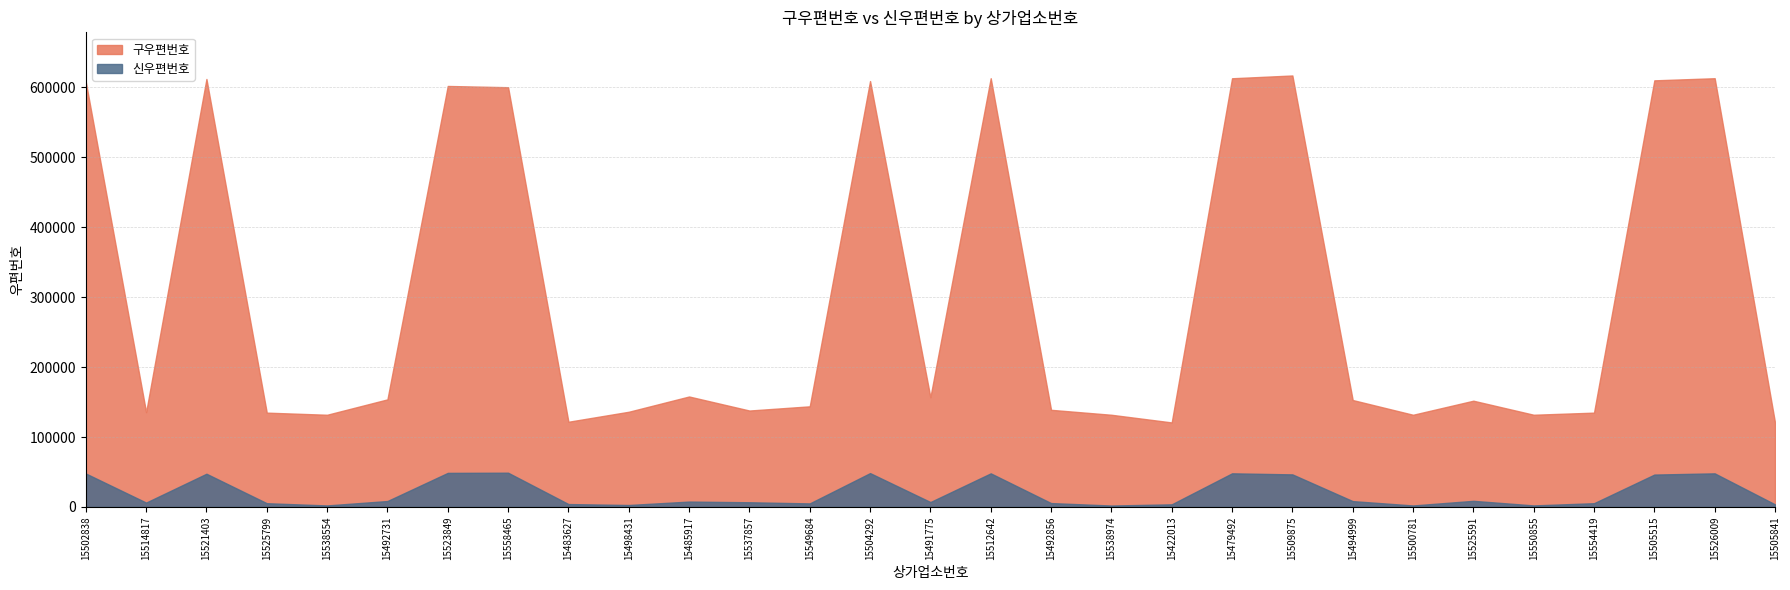

At which label does 신우편번호 reach its minimum?

15538974